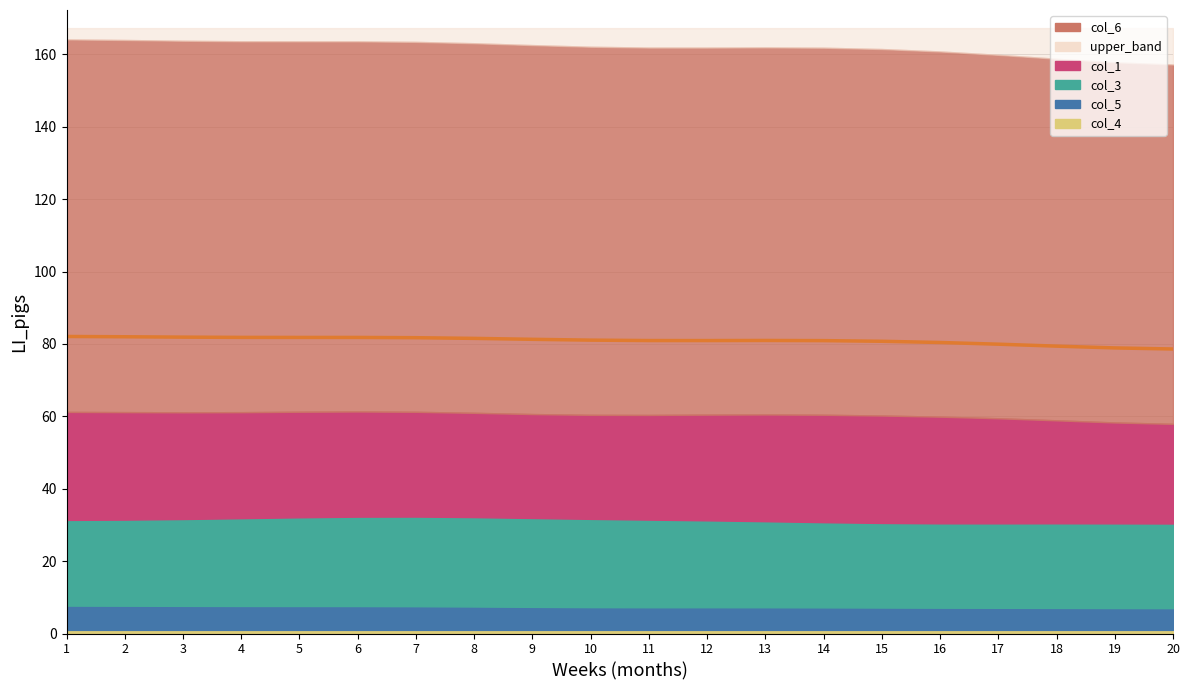

Reading right to left, list all the values displayed in this chart.

20=78.6	19=78.9	18=79.4	17=79.9	16=80.4	15=80.7	14=80.9	13=81.0	12=80.9	11=80.9	10=81.0	9=81.3	8=81.5	7=81.7	6=81.8	5=81.8	4=81.8	3=81.9	2=82.0	1=82.1